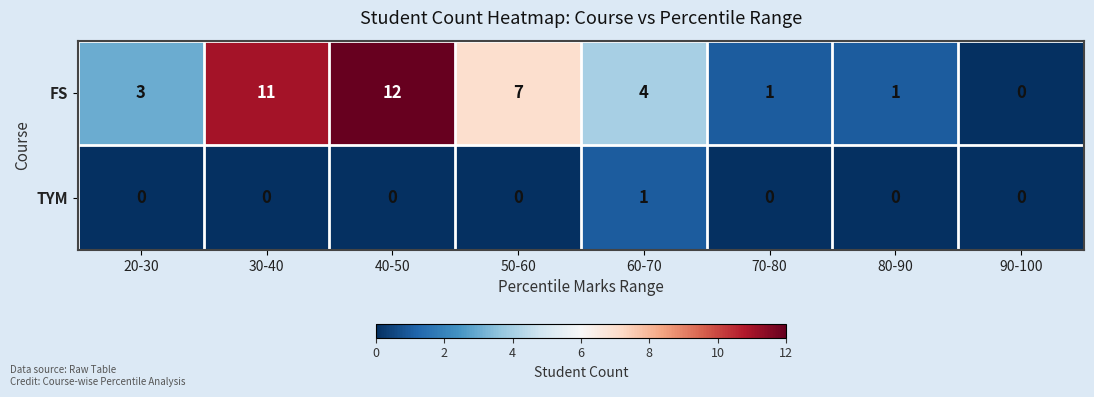

Is the value of FS at 80-90 greater than the value of TYM at 30-40?

Yes